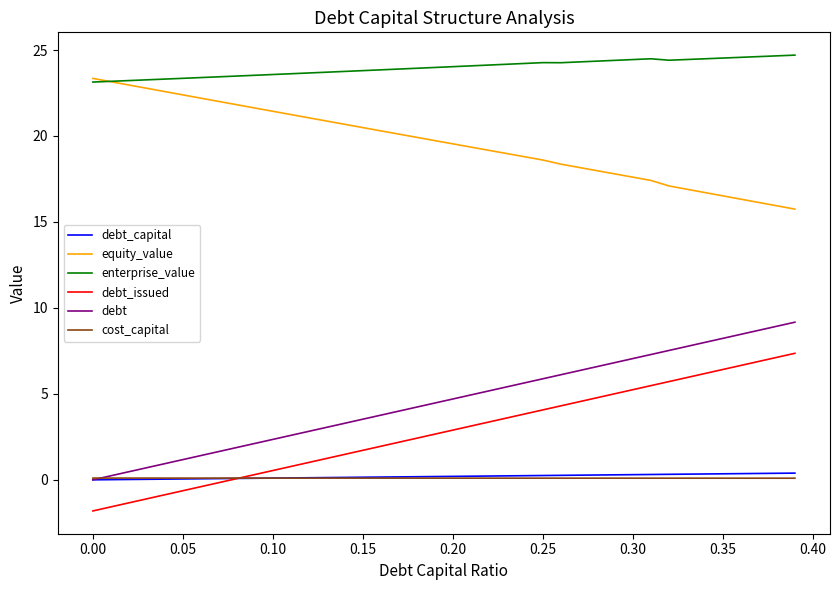

At how many categories does at least one series exceed 18?

40